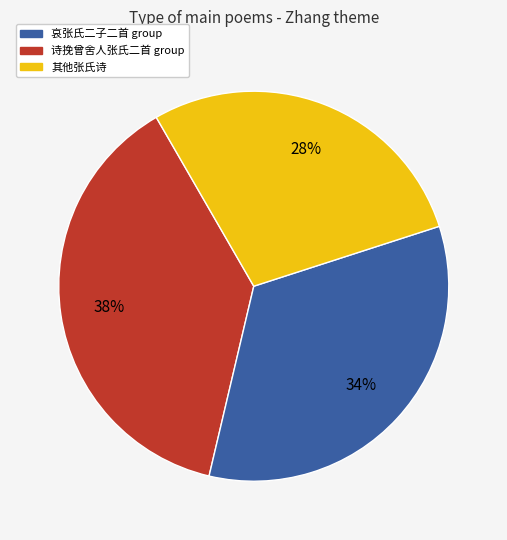

Is there a majority slice in this chart?

No